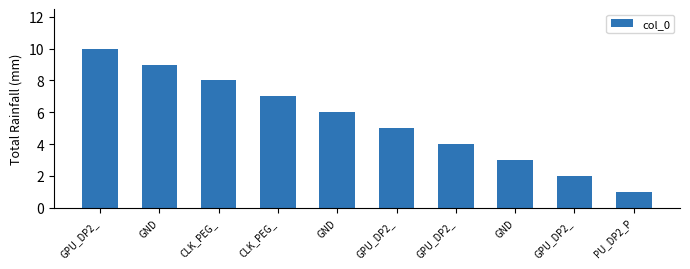

What is the label of the 3rd bar from the left?

CLK_PEG_